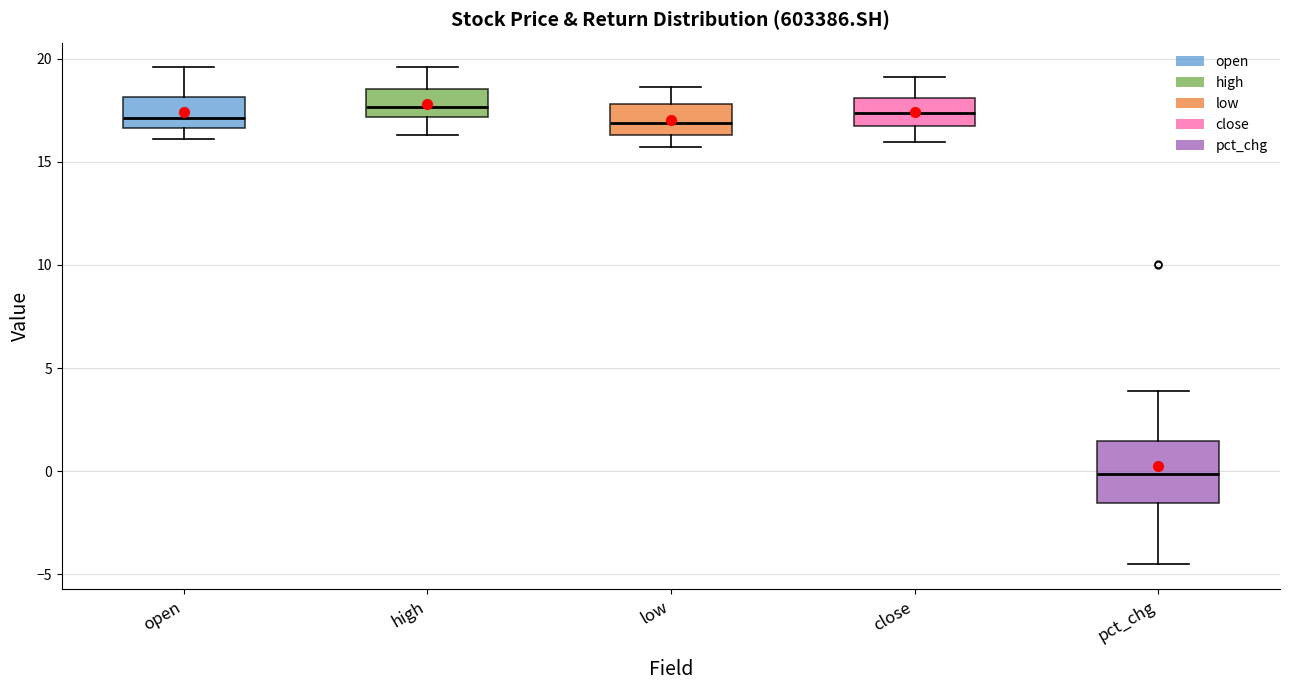

Reading left to right, read every box against the y-axis: the position of its median line, the range the box covers, and the ends of its whiskers. The values are not printed on the chart, so give them approximately, as read against the axis.

open: median 17.0, box 16.5 to 18.0, whiskers 16.0 to 19.5
high: median 17.5, box 17.0 to 18.5, whiskers 16.5 to 19.5
low: median 17.0, box 16.5 to 18.0, whiskers 15.5 to 18.5
close: median 17.5, box 16.5 to 18.0, whiskers 16.0 to 19.0
pct_chg: median 0.0, box -1.5 to 1.5, whiskers -4.5 to 4.0